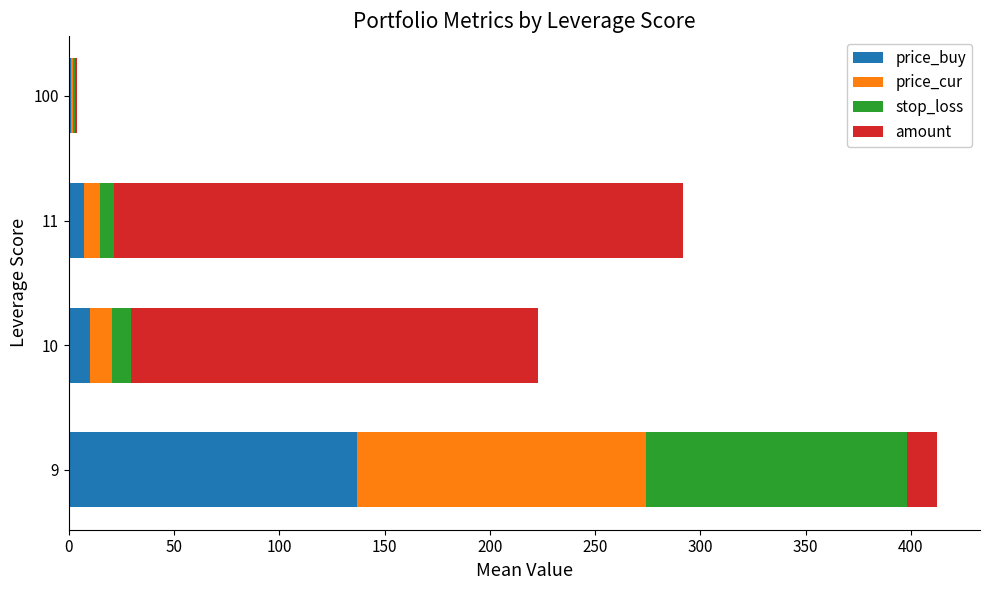

Is it true that price_buy equals 10.3 at 10?

True